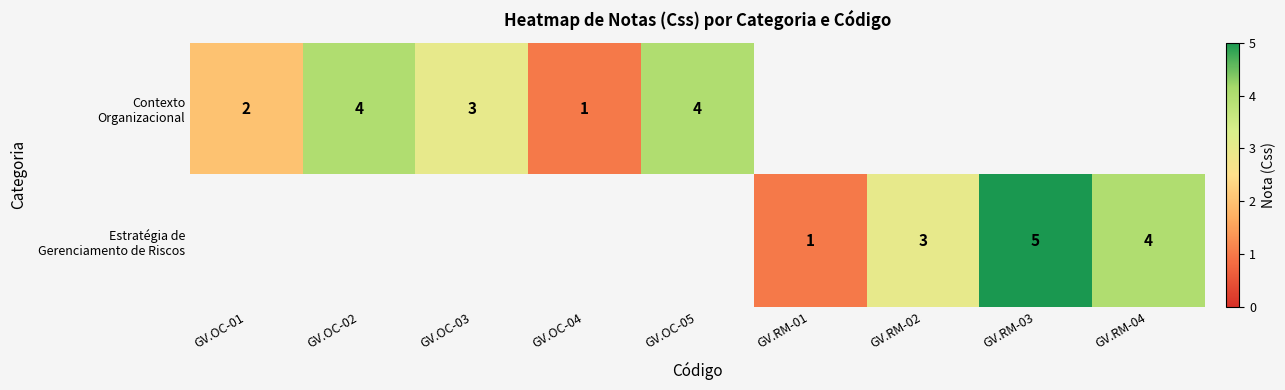

What is the difference between the maximum and minimum values in the Contexto Organizacional series?

3.0